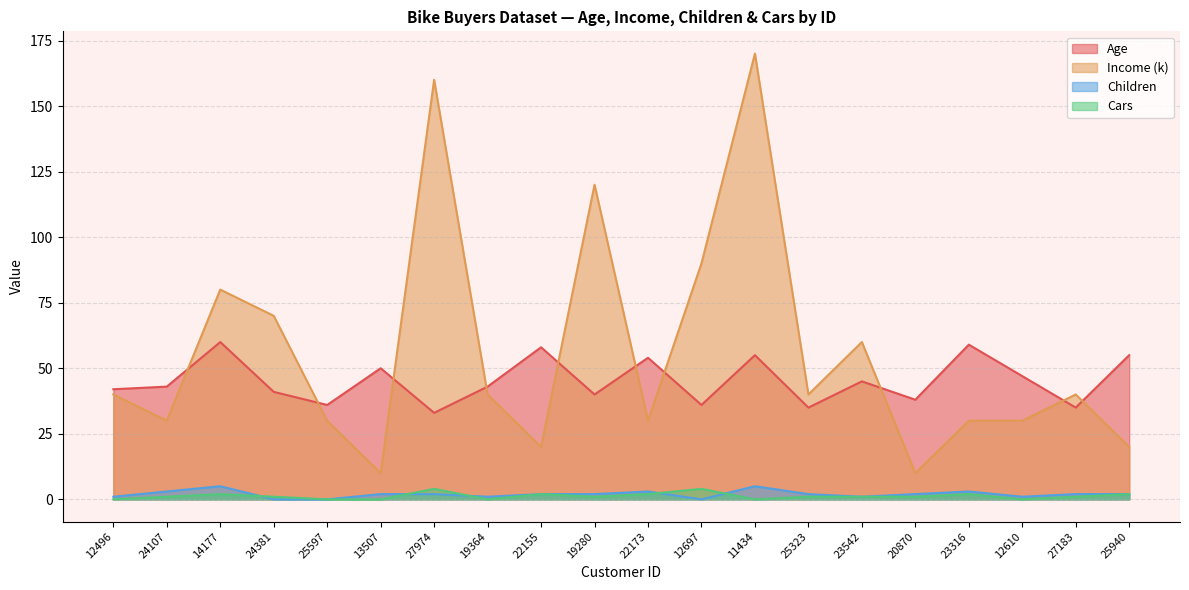

Count the number of categories in the chart.

20